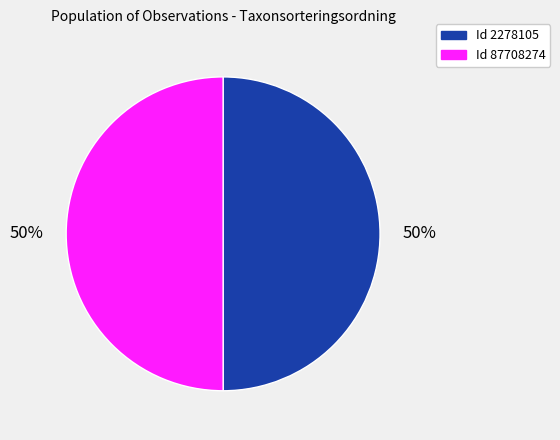

How many segments does this pie chart have?

2